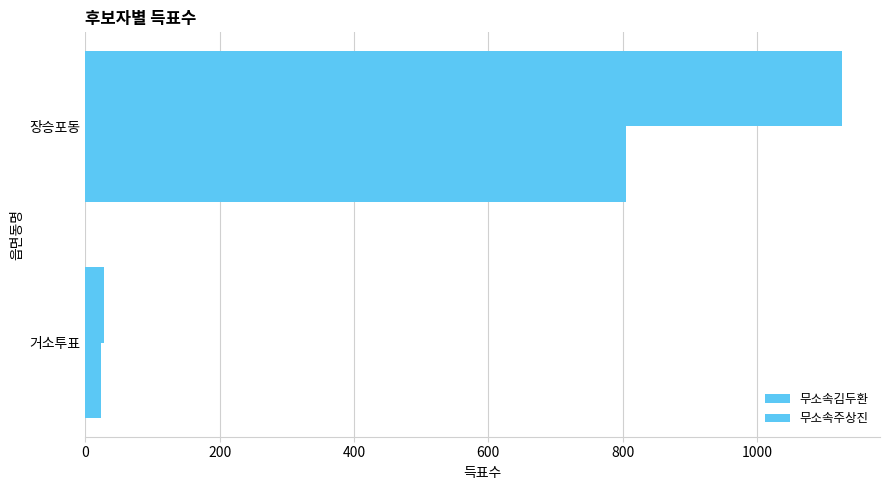

How many data points in 무소속주상진 are less than 1127?

1